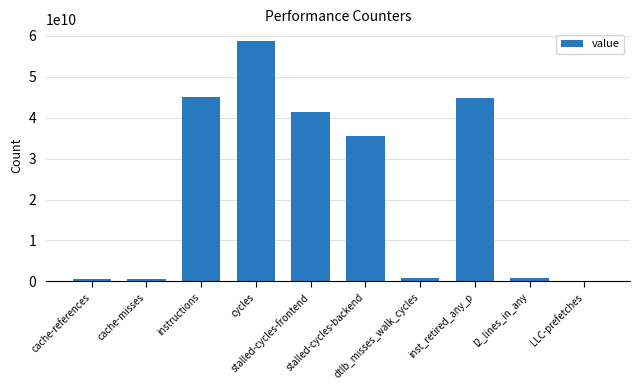

What is the greatest value displayed?

58616364780